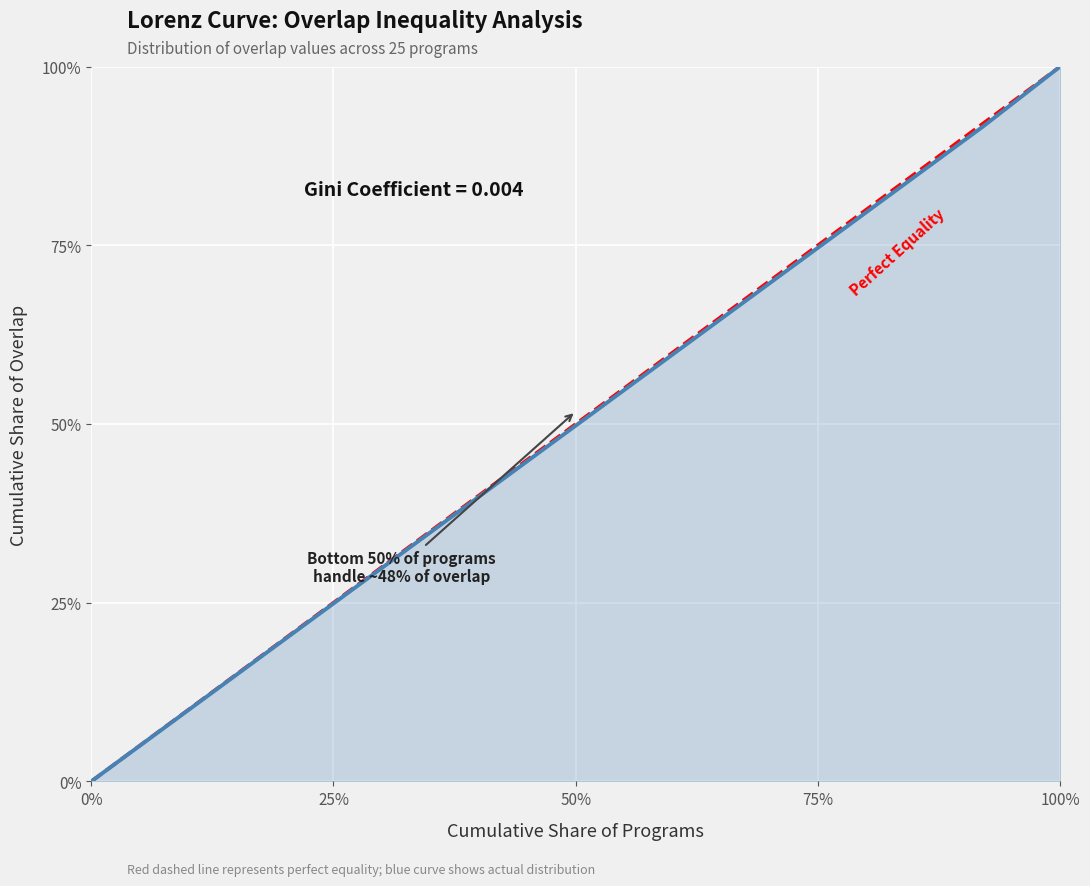

What is the difference between the maximum and minimum values?

1